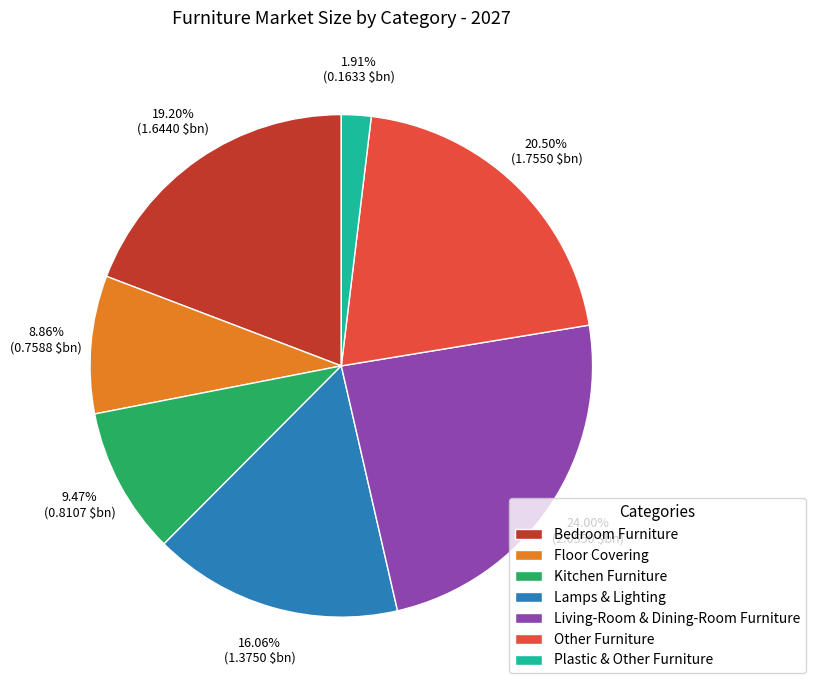

Is it true that Living-Room & Dining-Room Furniture is 24% of the pie?

True